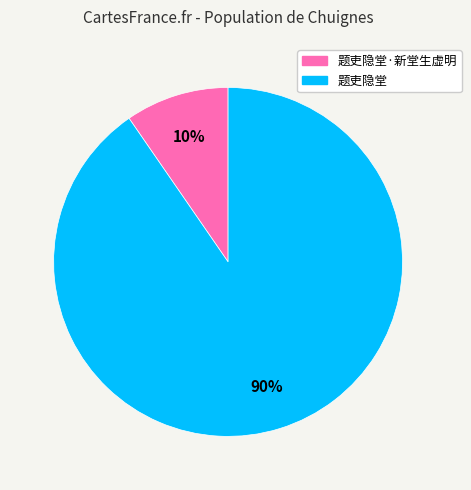

To the nearest percent, what is the average slice percentage?

50%